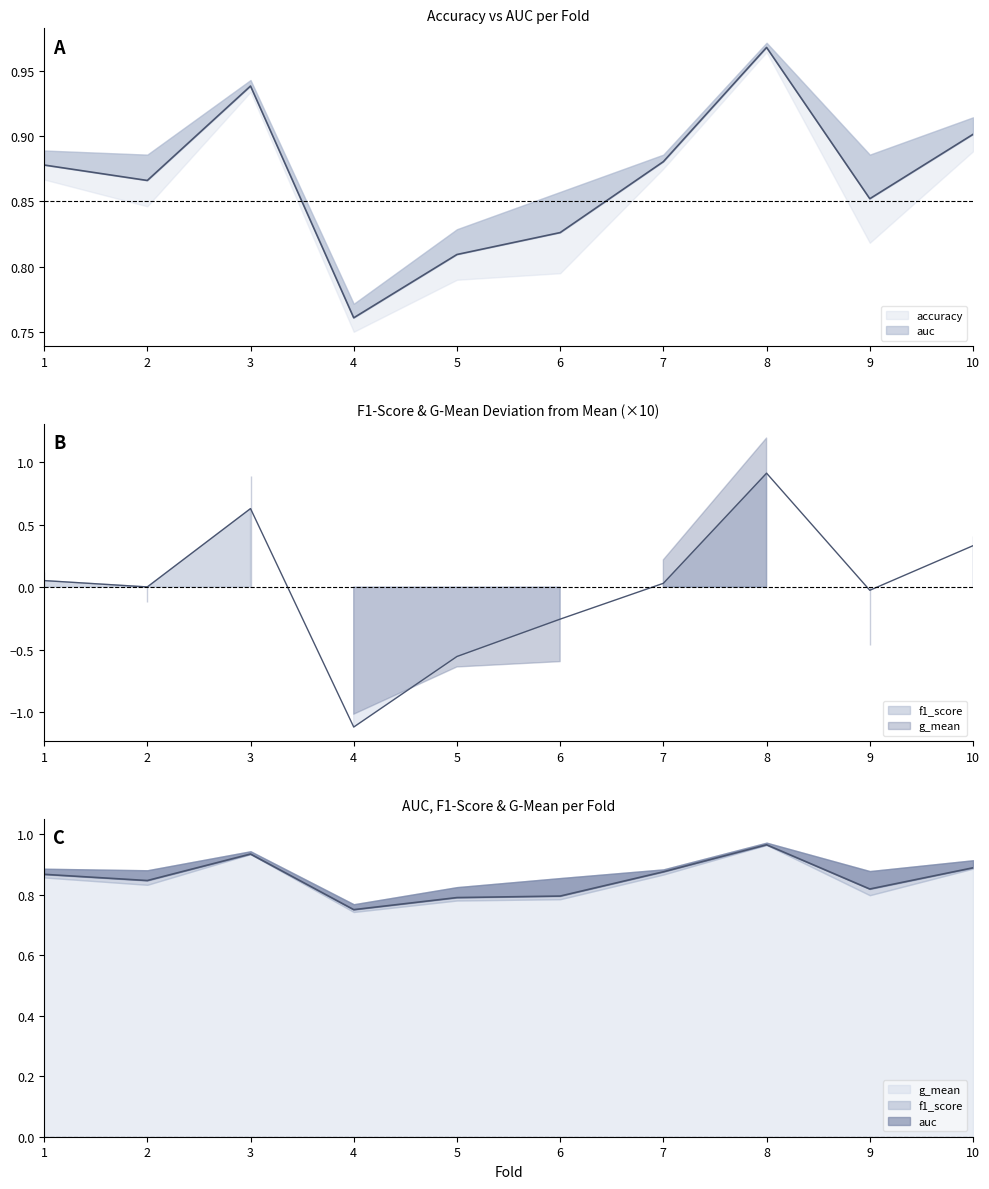

What is the value of the f1_score point at the 10th from the left?

0.9